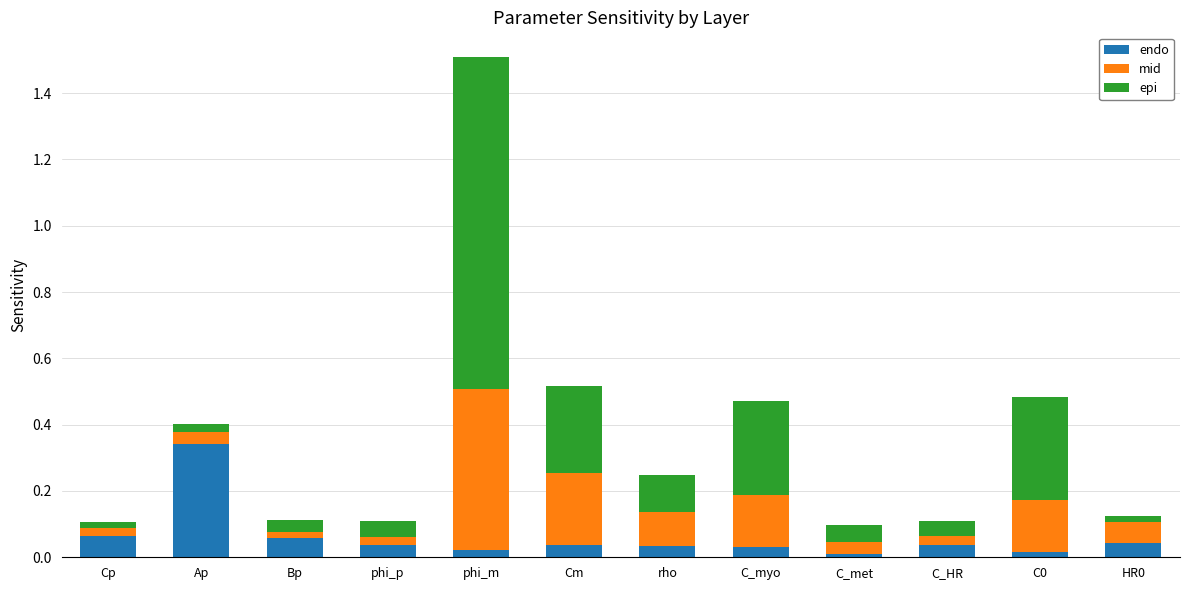

Which category has the highest value in the endo series?

Ap